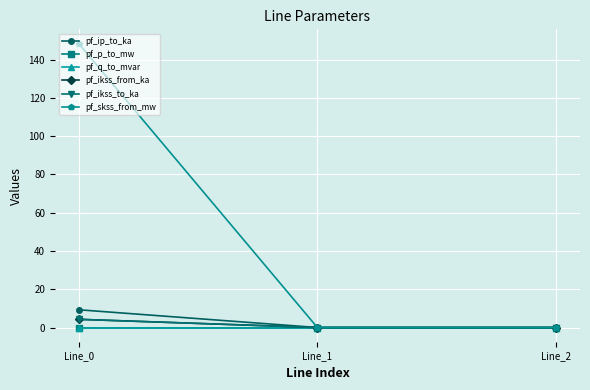

Between Line_1 and Line_2, which series saw the biggest shift?

pf_ip_to_ka